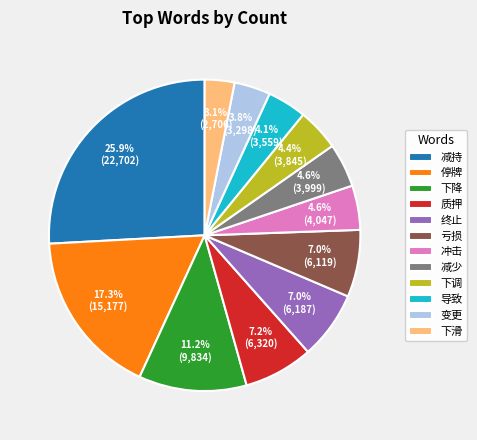

Between 变更 and 下降, which is larger?

下降